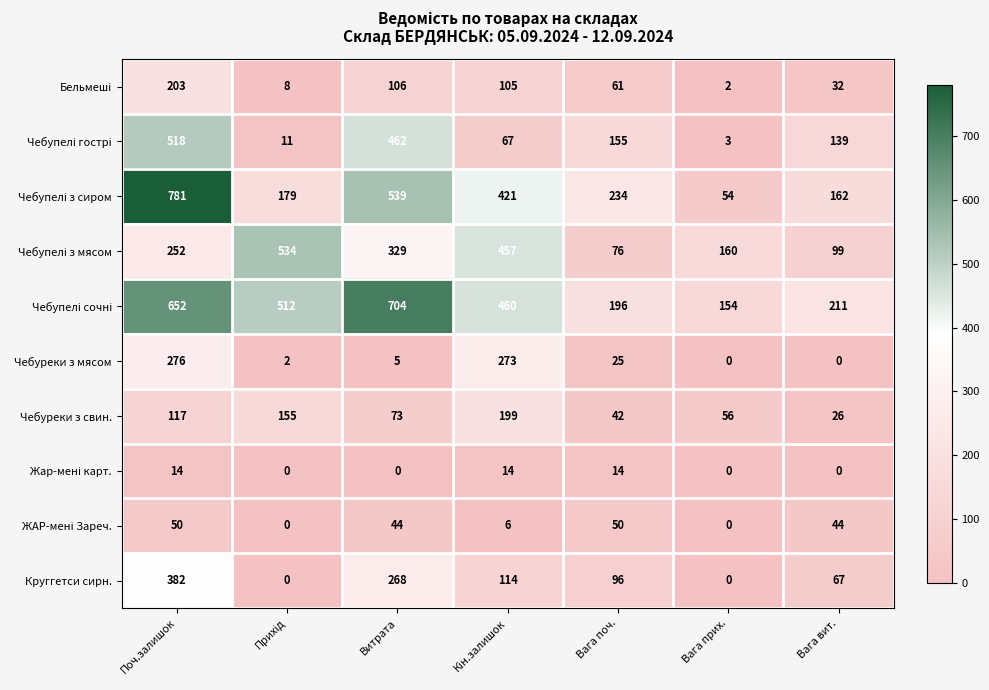

How many distinct data groups are displayed?

10